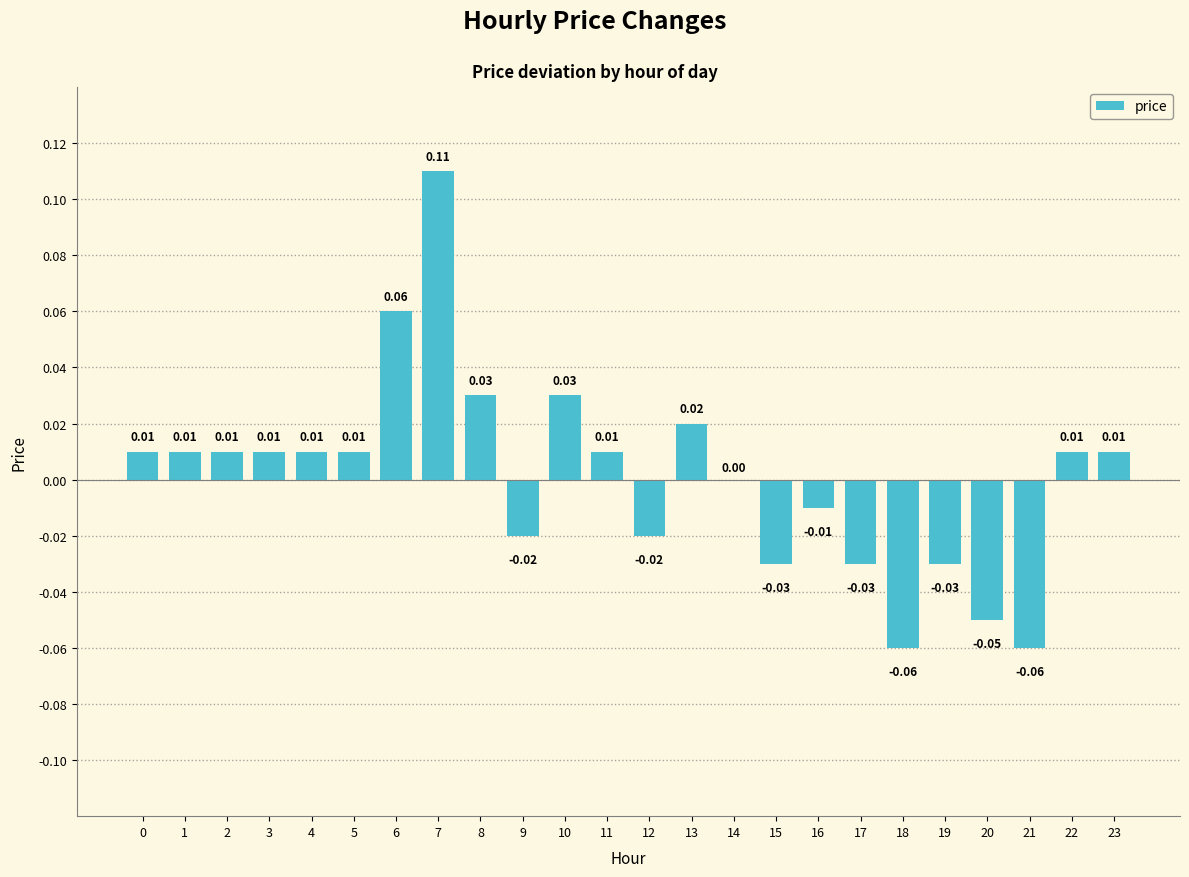

Which has a higher value, 23 or 14?

23